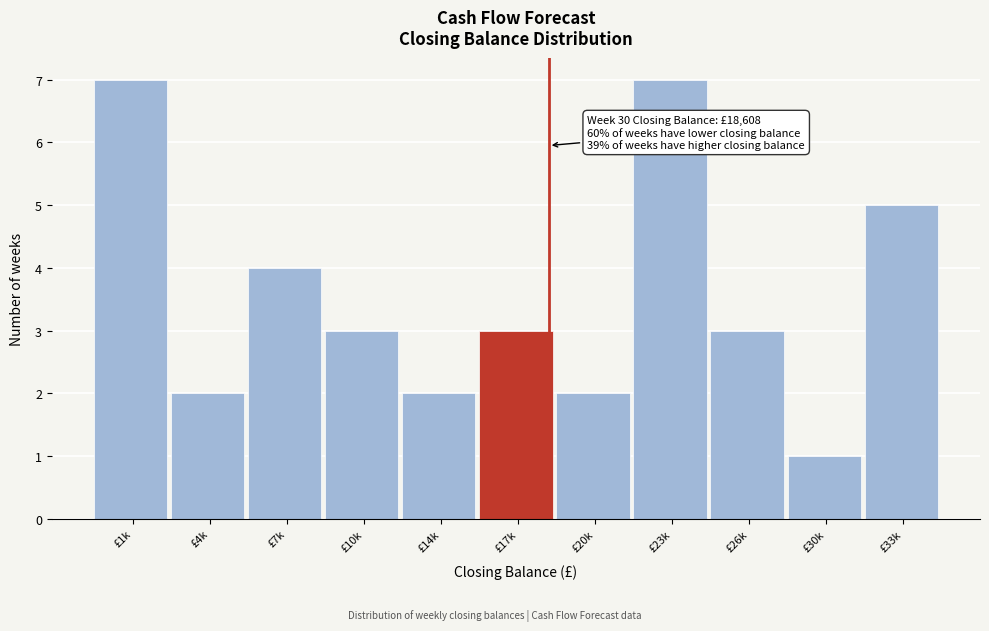

Reading right to left, transcribe all the data shown in this chart.

£33k=5	£30k=1	£26k=3	£23k=7	£20k=2	£17k=3	£14k=2	£10k=3	£7k=4	£4k=2	£1k=7